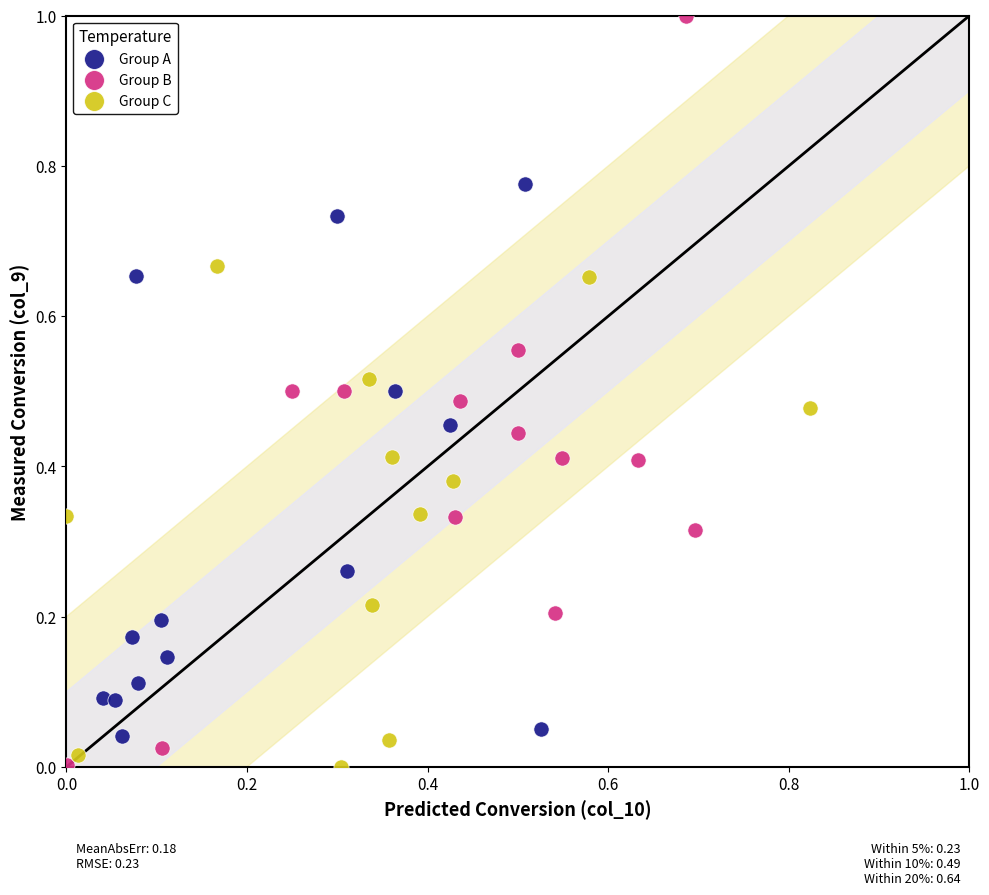

Which series contains the highest Y value?

Group B